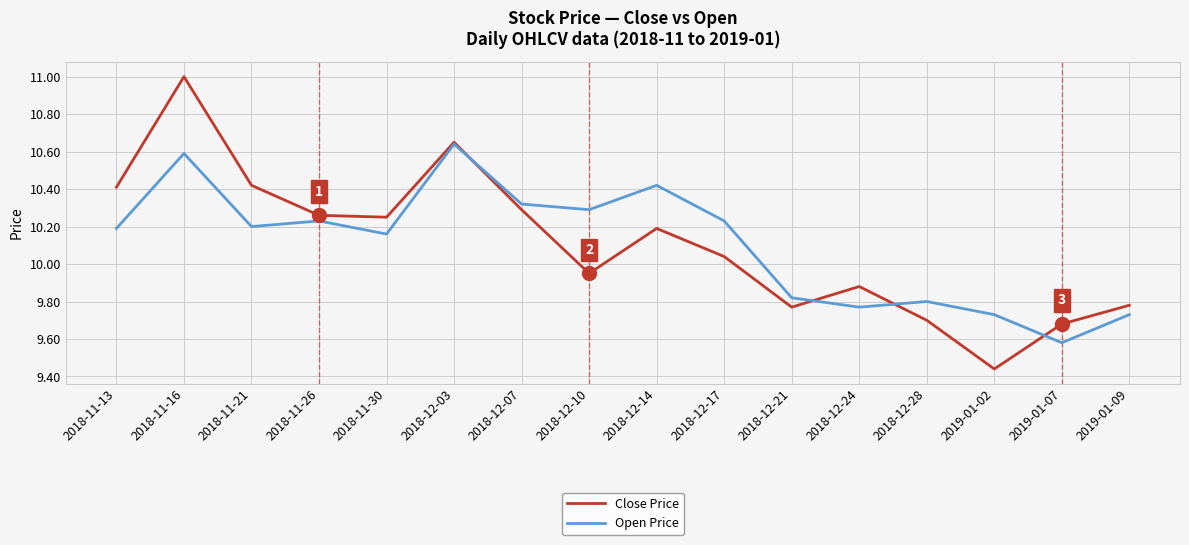

At which category does the chart reach its peak across all series?

2018-11-16